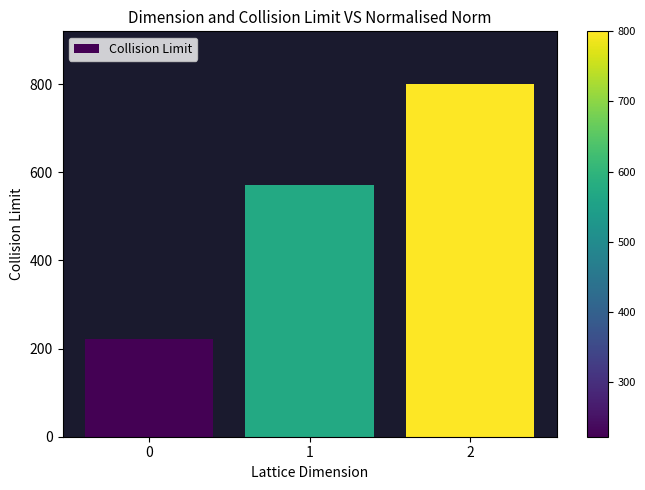

The value at 0 is 335.9. True or false?

False